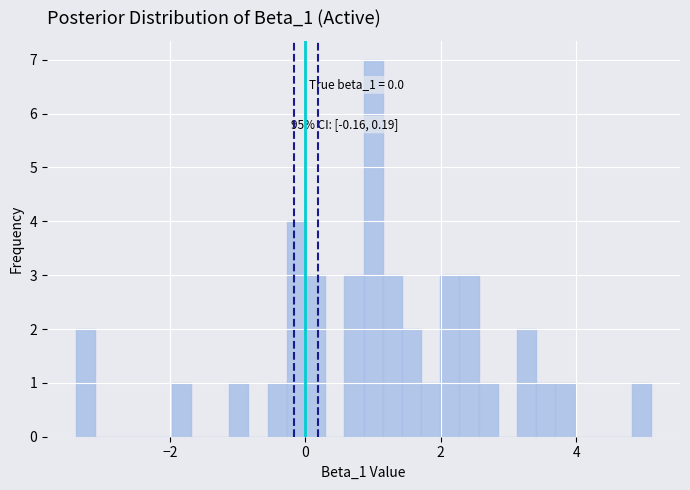

Read against the x-axis, roughly where is the centre of the tallest bar?

1.0